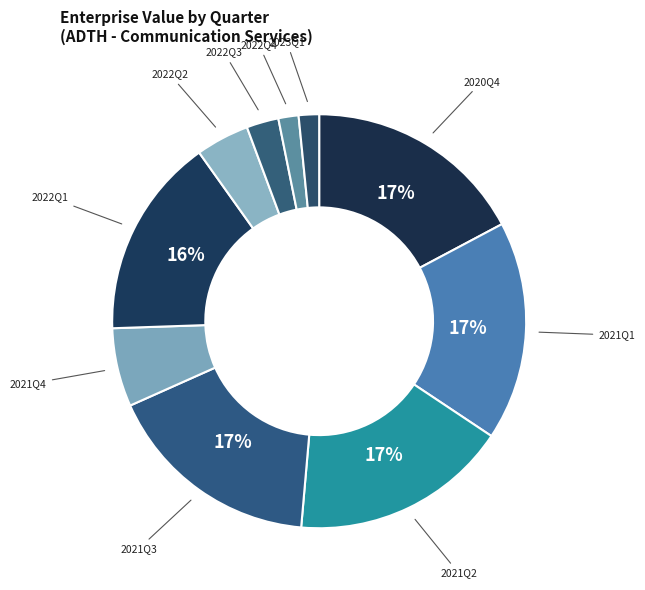

How many slices are in this pie chart?

10